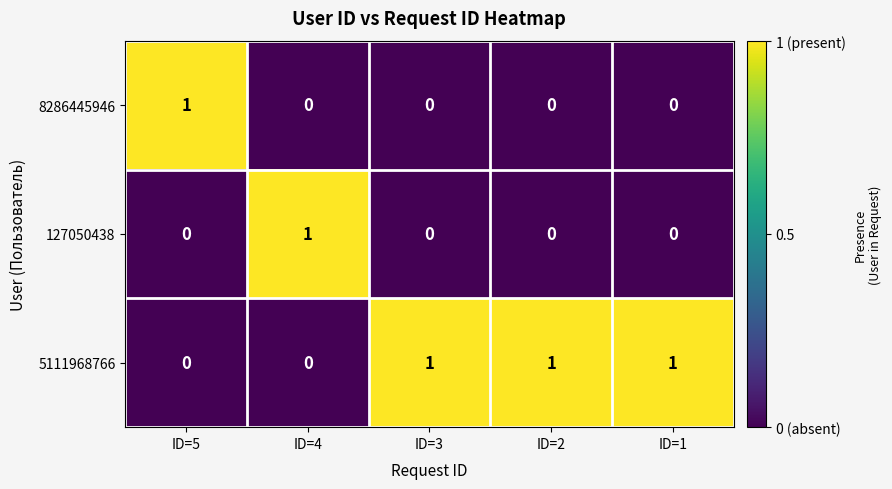

Count the number of categories in the chart.

5